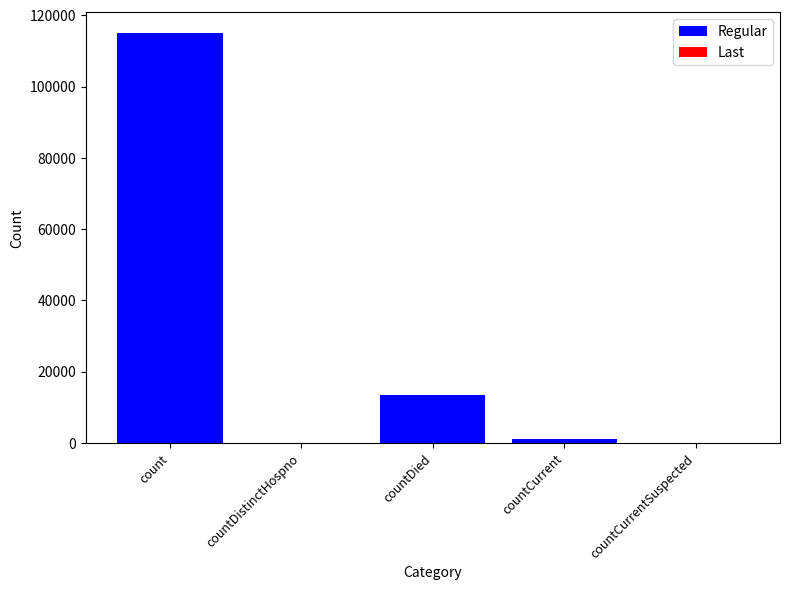

Where is the data nearest to the value 57545?

countDied